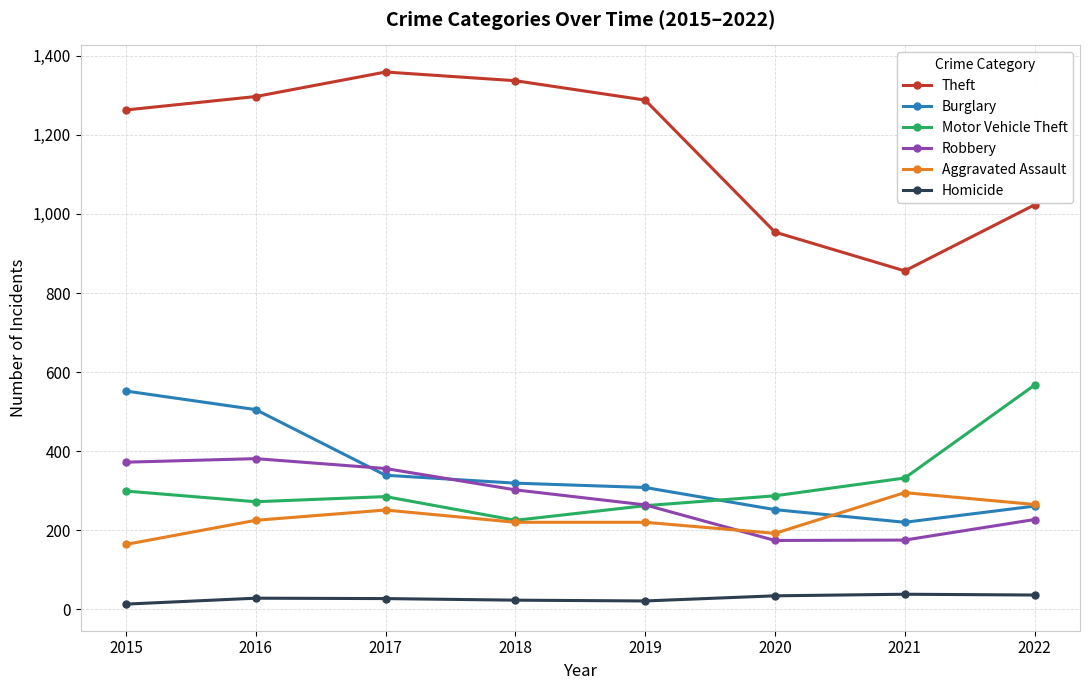

Rank the series by their maximum value, from lowest to highest.

Homicide, Aggravated Assault, Robbery, Burglary, Motor Vehicle Theft, Theft